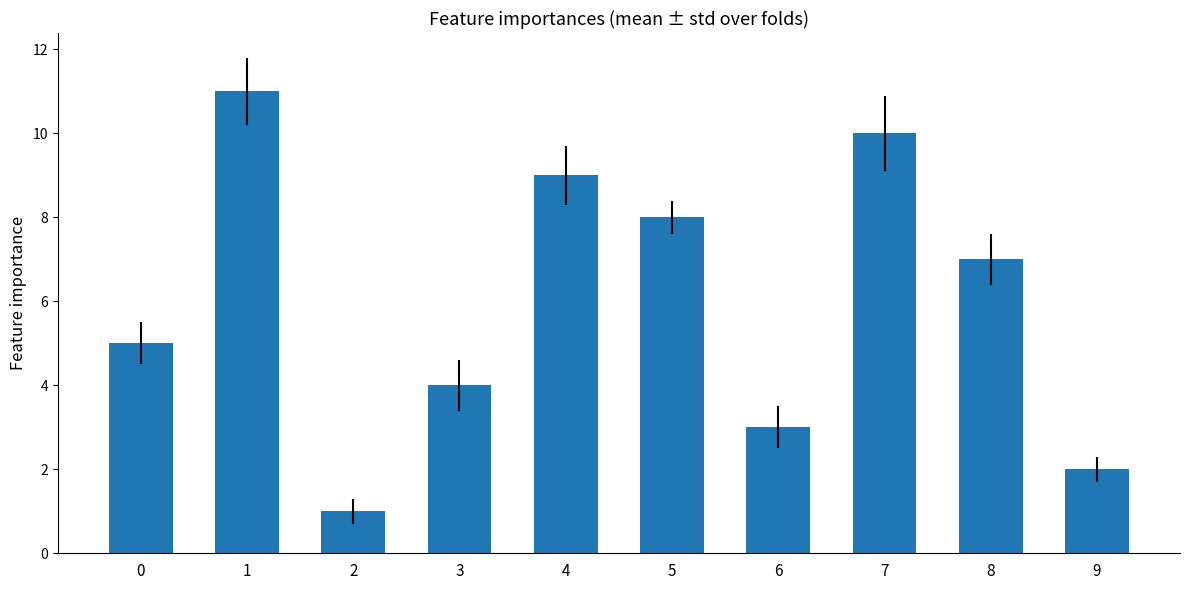

Rank the categories by value from lowest to highest.

2, 9, 6, 3, 0, 8, 5, 4, 7, 1